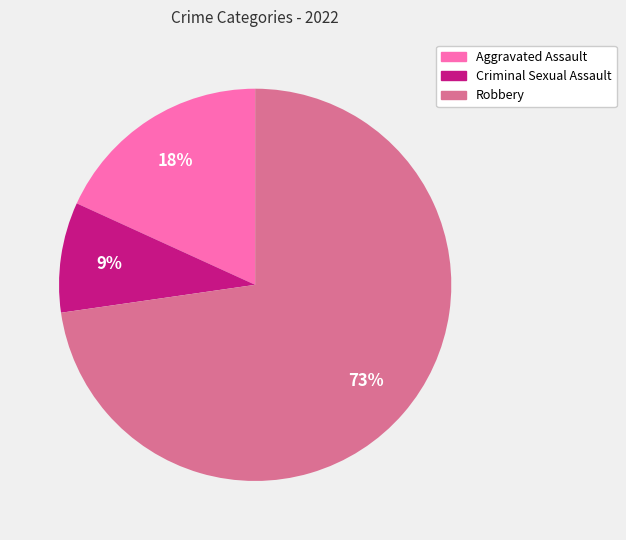

Approximately how many times larger is the value at Criminal Sexual Assault compared to Aggravated Assault?

0.5